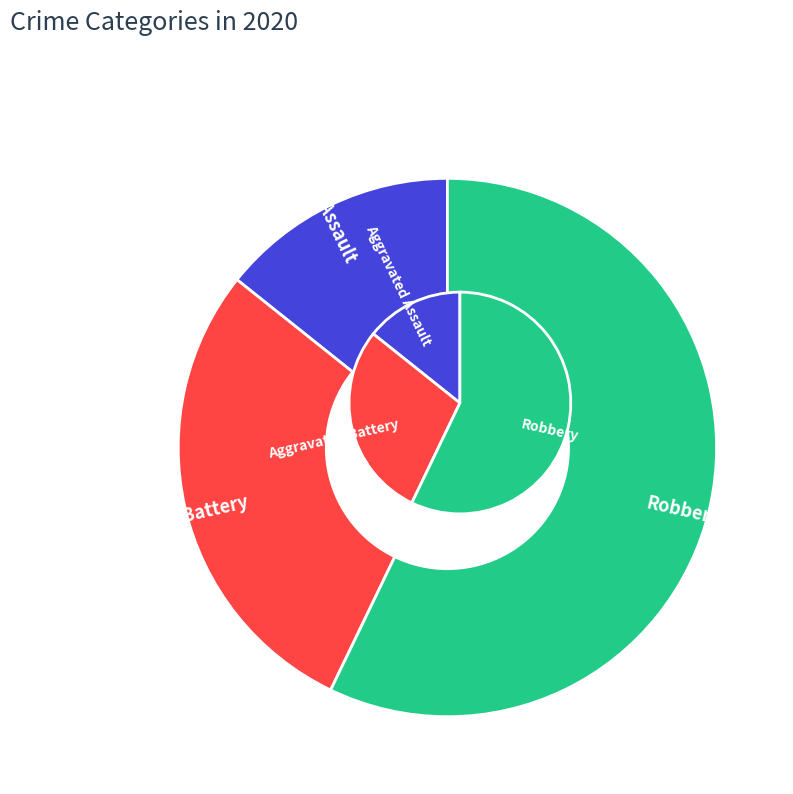

Does Robbery account for over 50% of the chart?

Yes